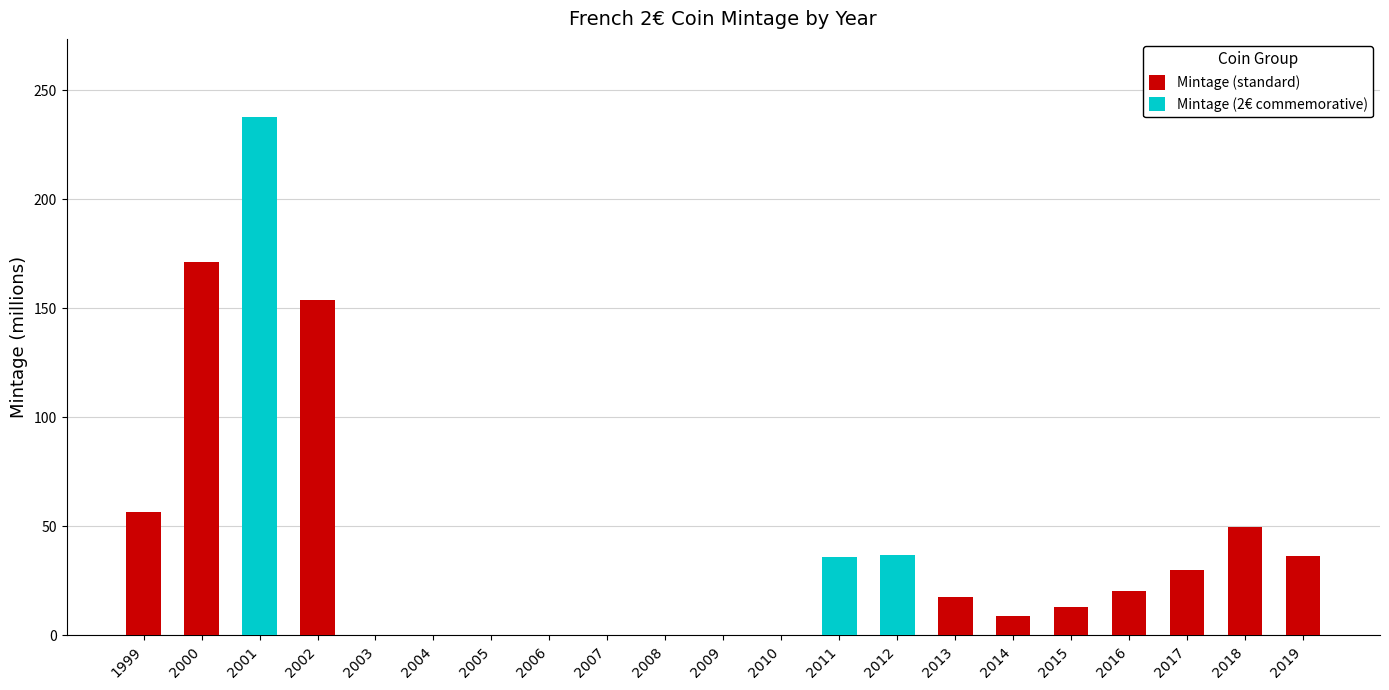

Between 2011 and 2008, which is larger?

2008